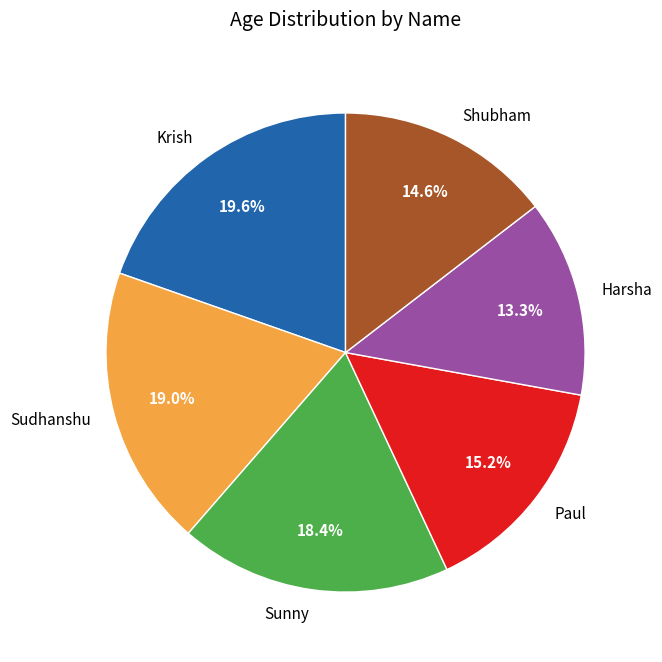

Is Harsha the majority of the pie?

No